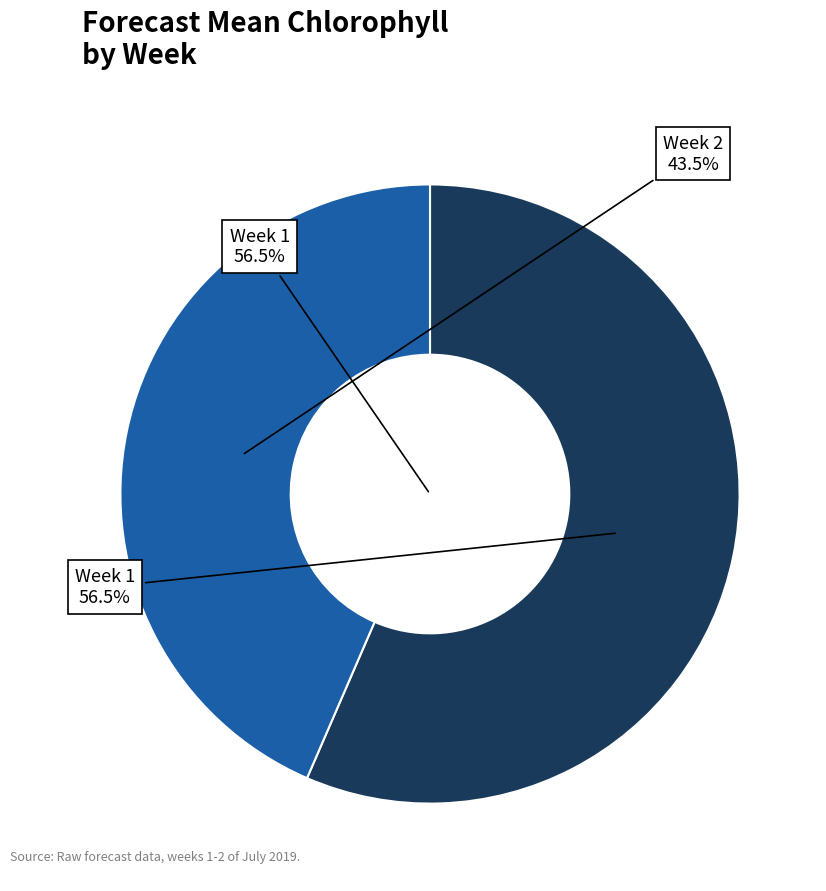

Which category has the biggest portion of the pie?

1